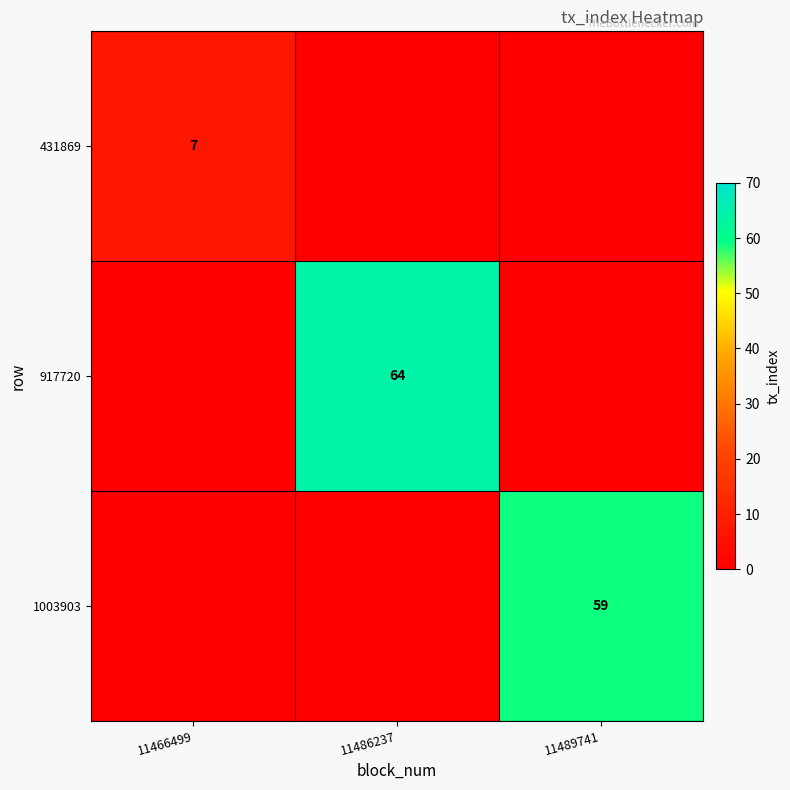

What is the total value across all series at 11486237?

64